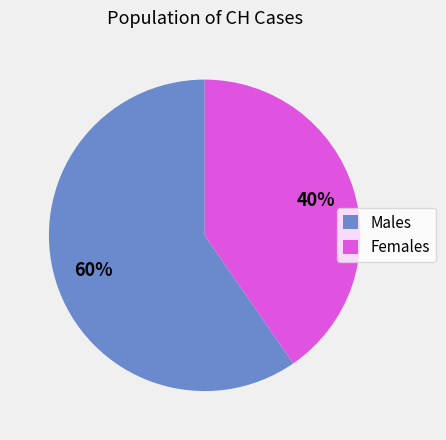

Is the sum of Females and Males greater than half?

Yes